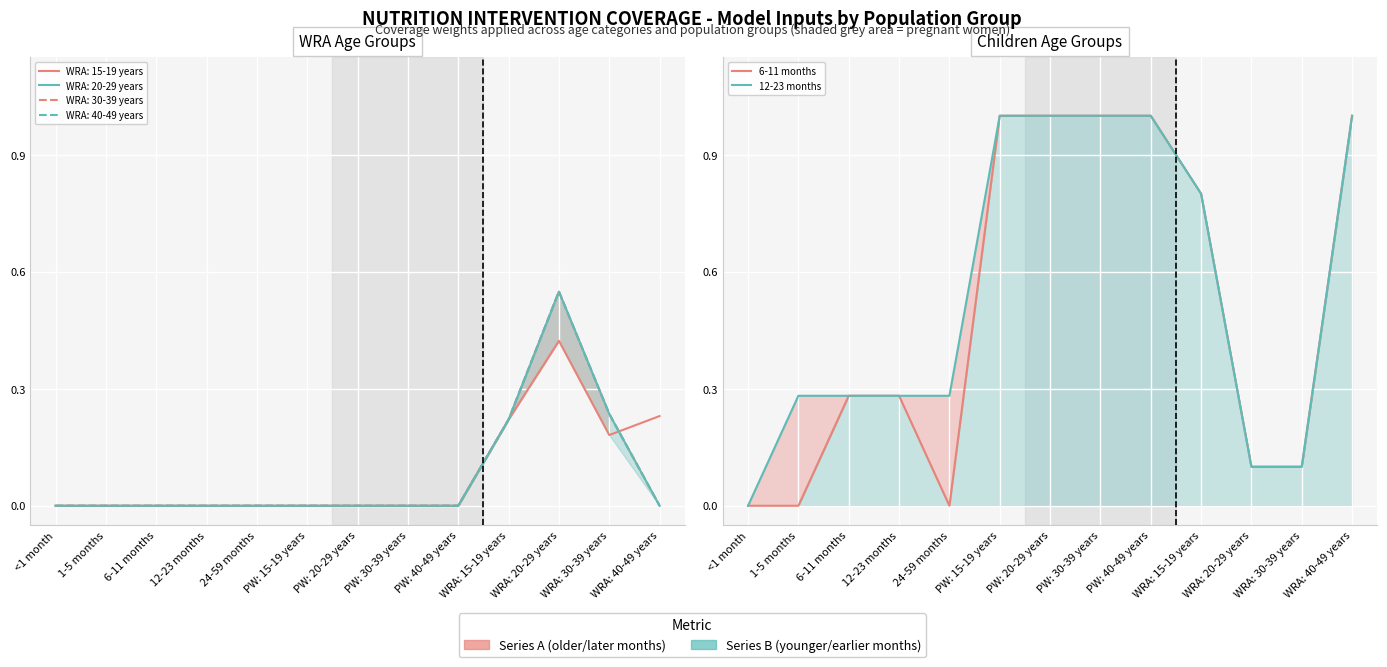

What is the sum of all 6-11 months values?

6.6